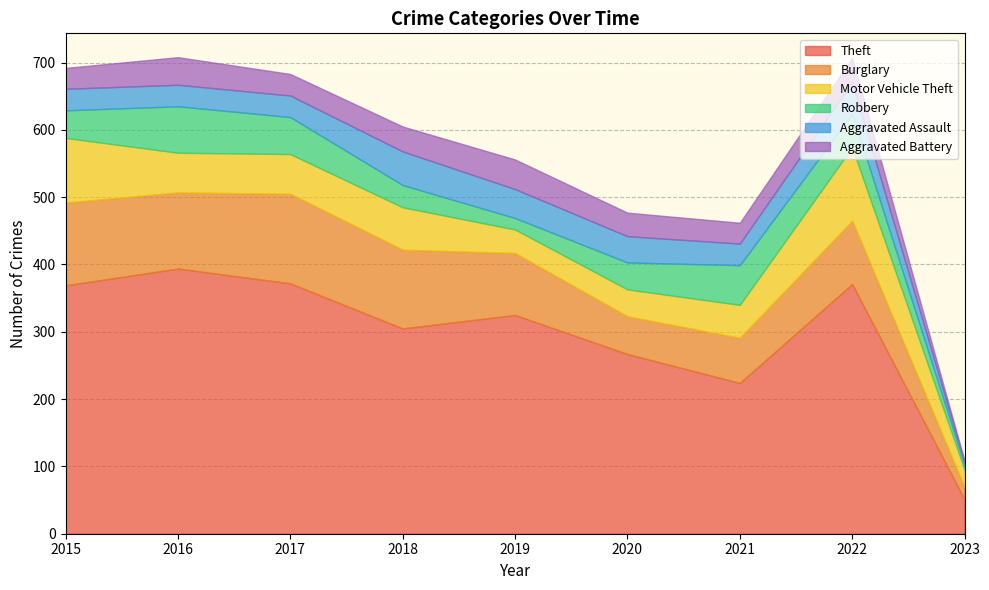

How many lines are shown in the chart?

6